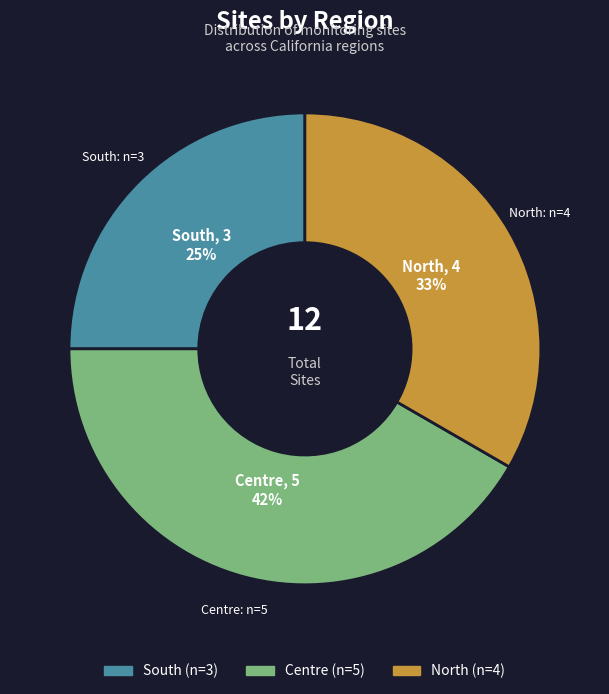

Is the sum of Centre and South greater than half?

Yes